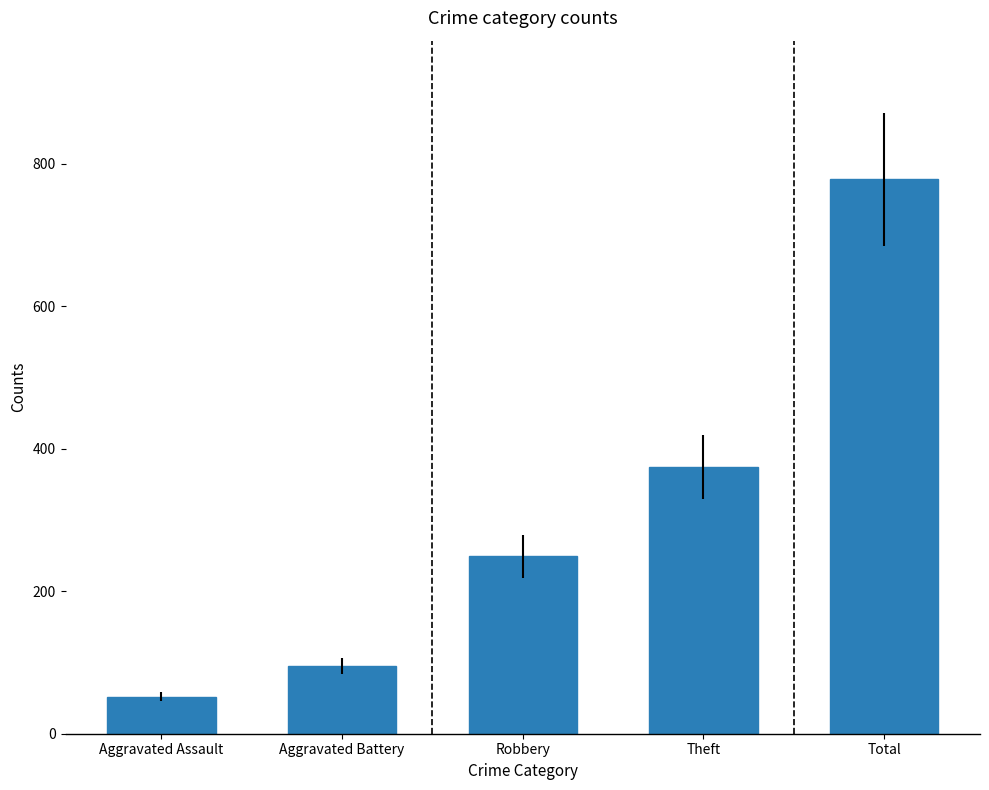

Does the chart contain any negative values?

No